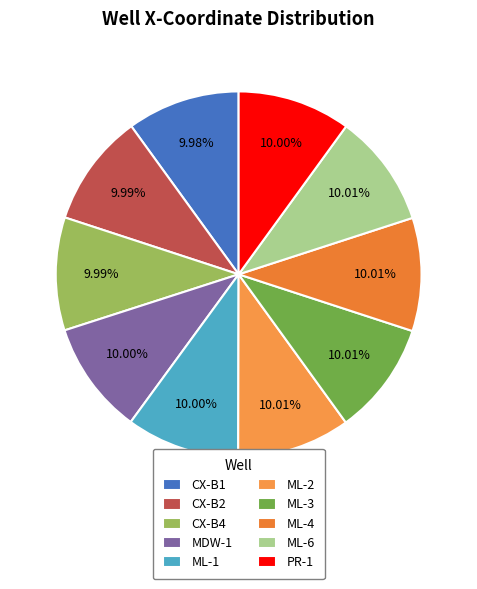

What percentage is the ML-6 slice, to the nearest percent?

10%